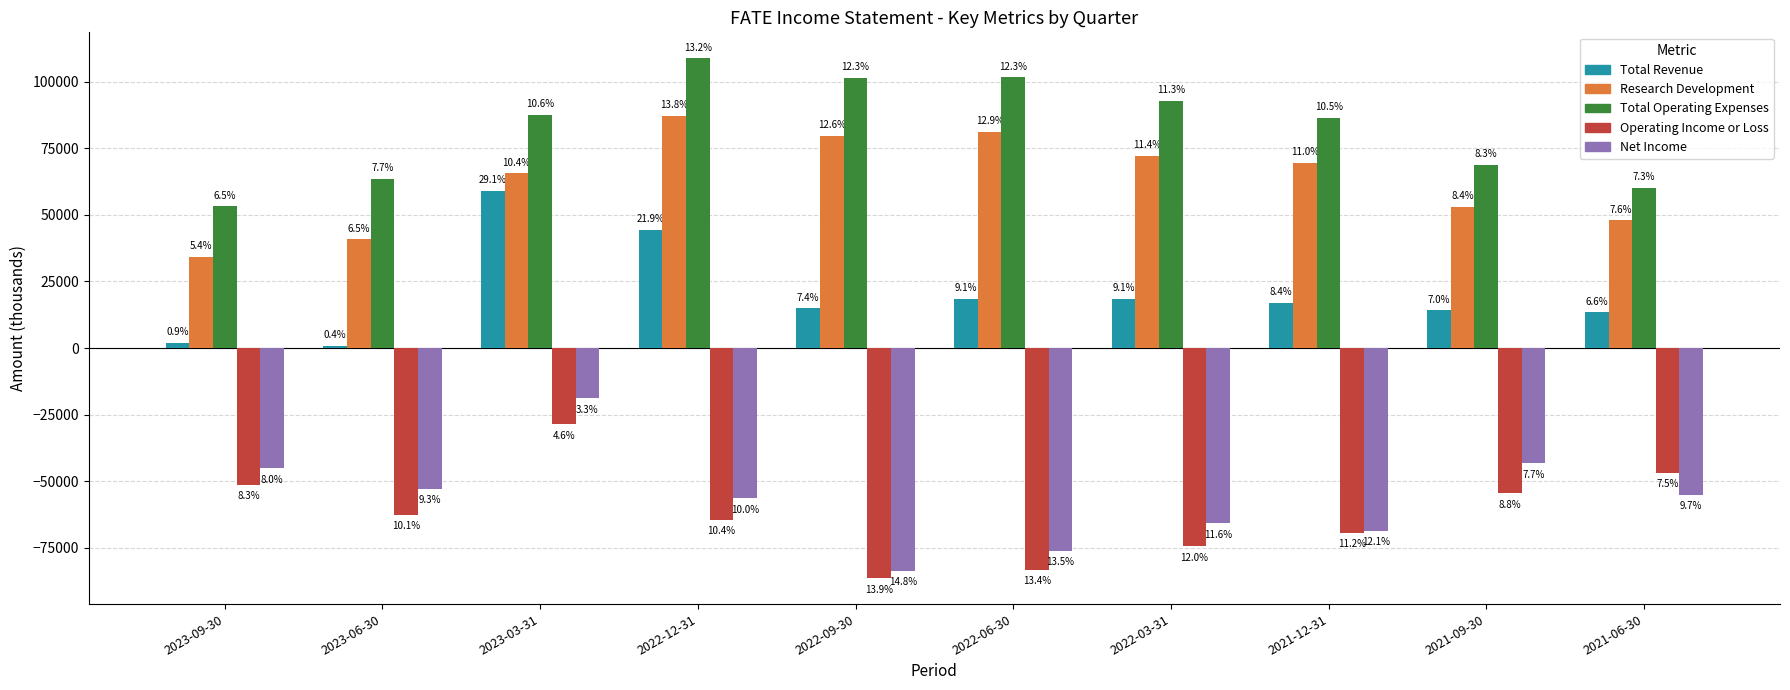

What is the difference between the second highest and second lowest values in the Total Revenue series?

42500